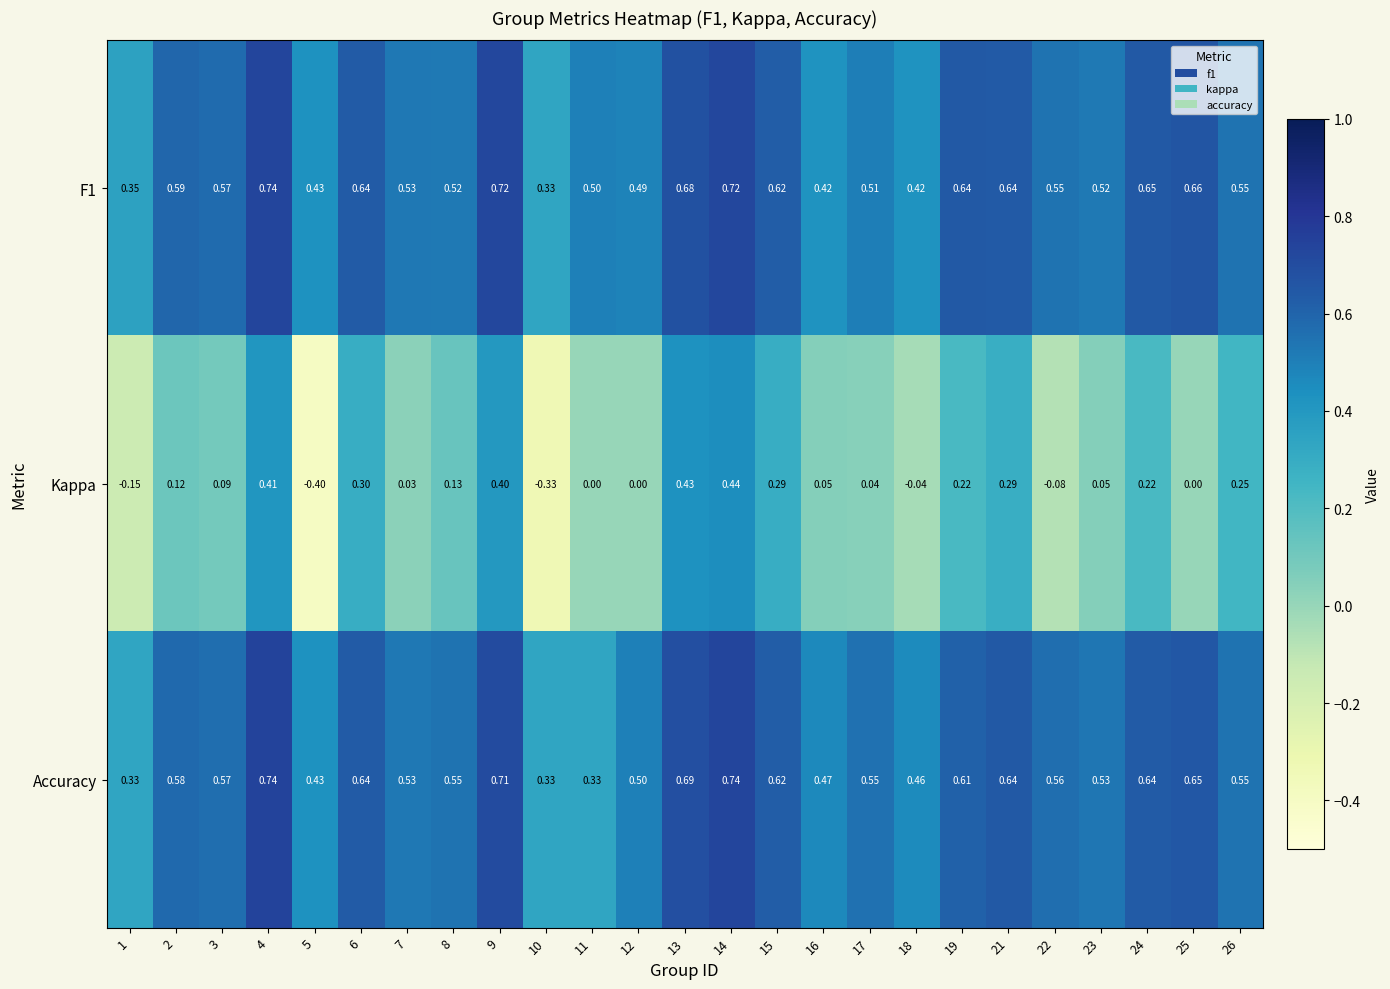

What is the total value across all series at 23?

1.1